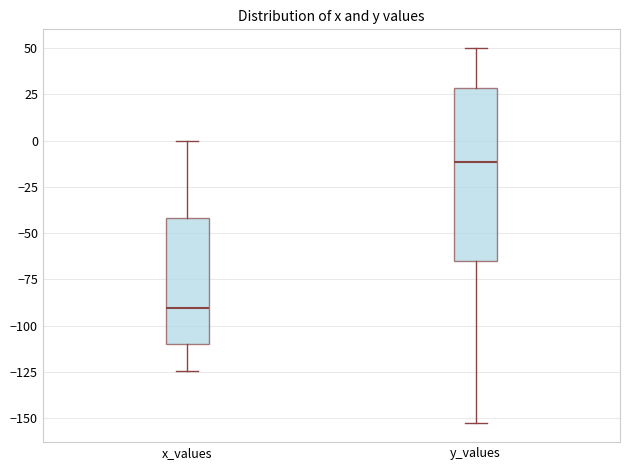

Which box has the lowest median line?

x_values